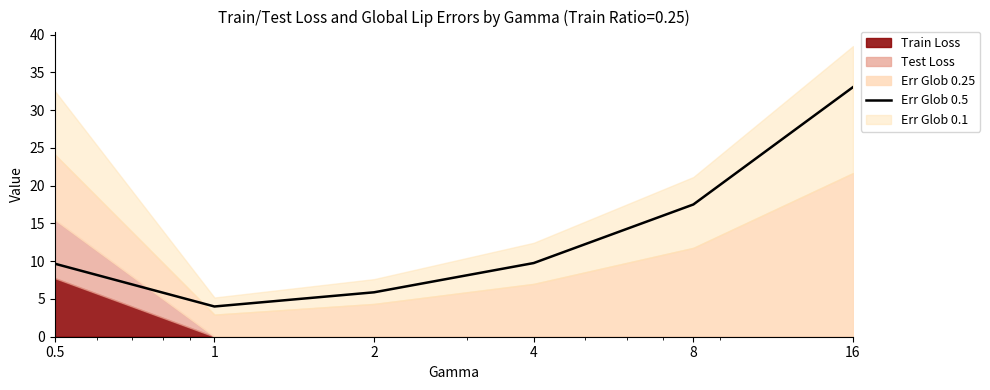

Where is the first local minimum?

1